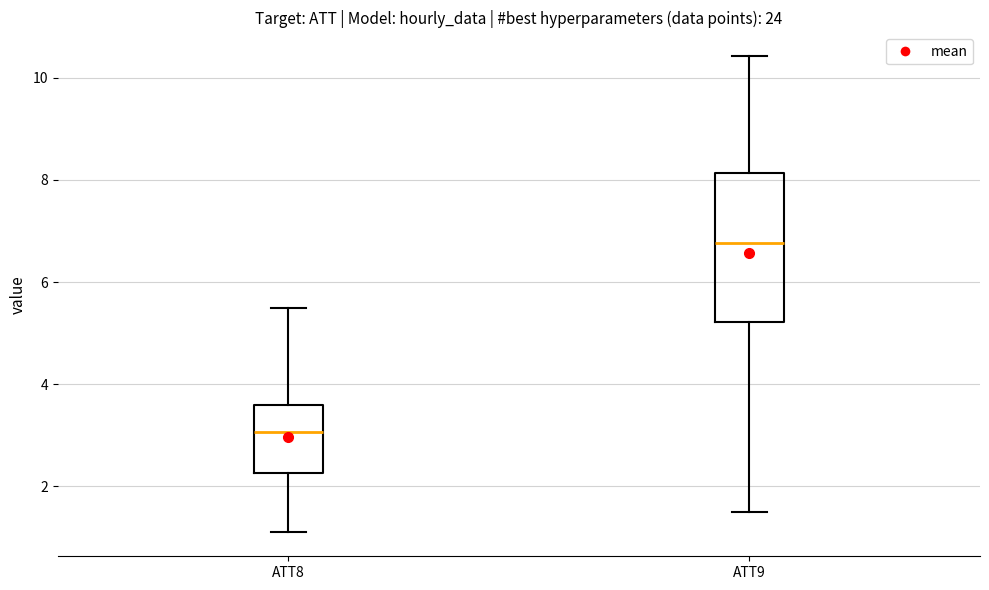

Which box's median line is the lowest?

ATT8